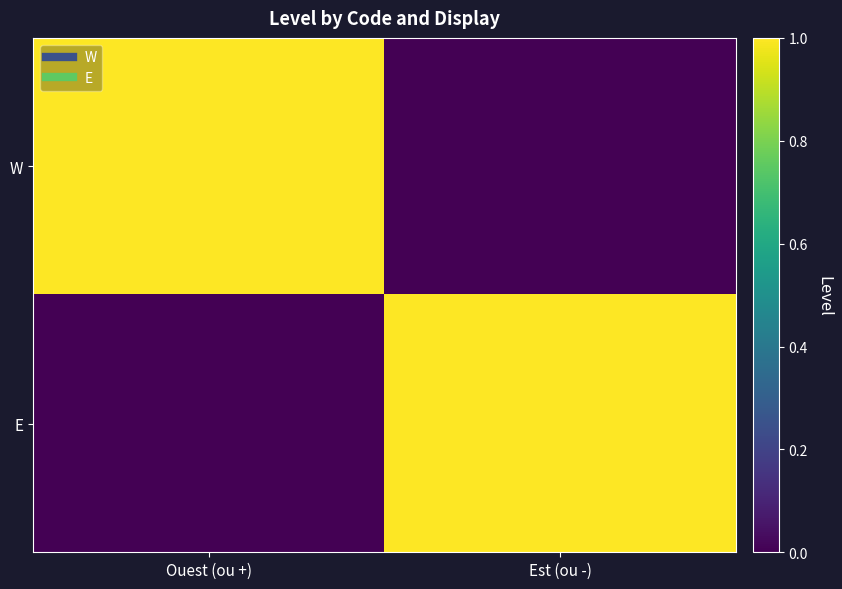

What is the spread (max minus min) of values at Est (ou -)?

1